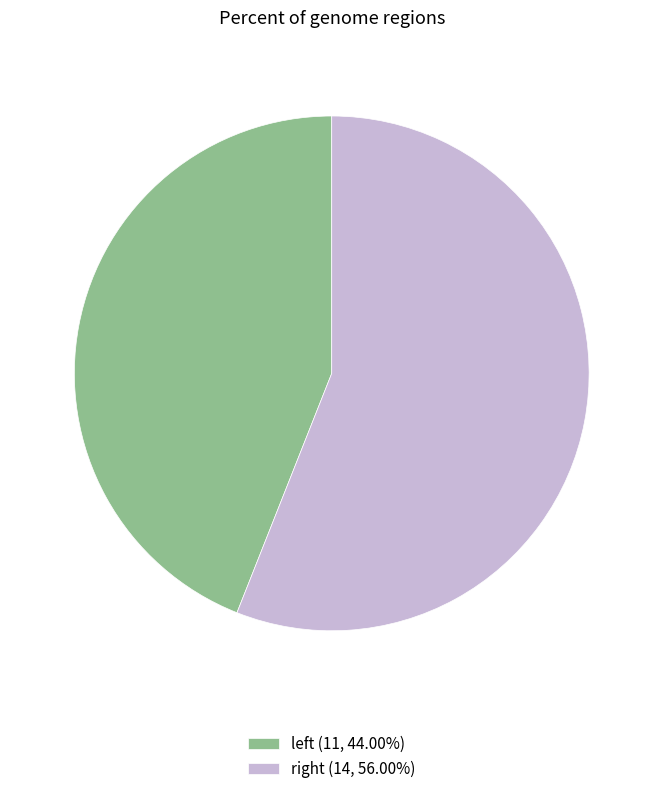

How many segments does this pie chart have?

2